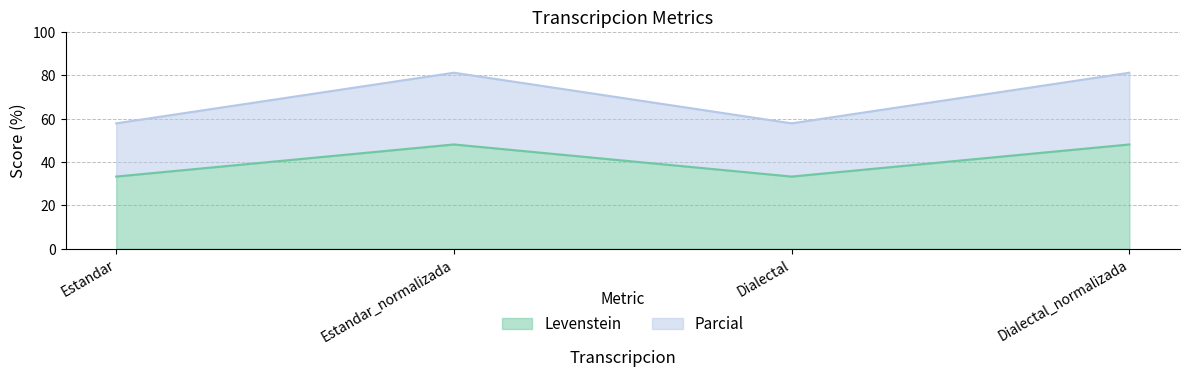

Reading right to left, what are all the values shown in this chart?

Levenstein: Dialectal_normalizada=48.1	Dialectal=33.3	Estandar_normalizada=48.1	Estandar=33.3
Parcial: Dialectal_normalizada=81.2	Dialectal=57.9	Estandar_normalizada=81.2	Estandar=57.9